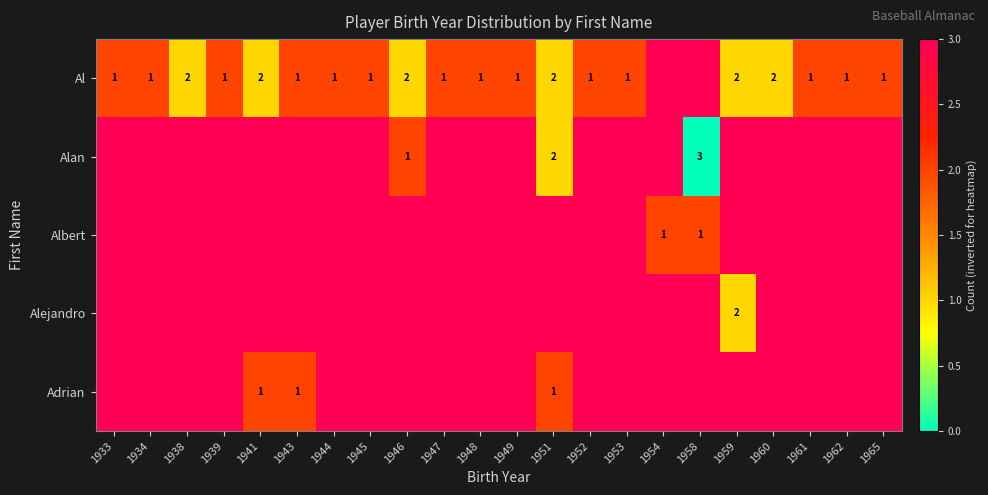

At which category does the chart reach its minimum across all series?

1958